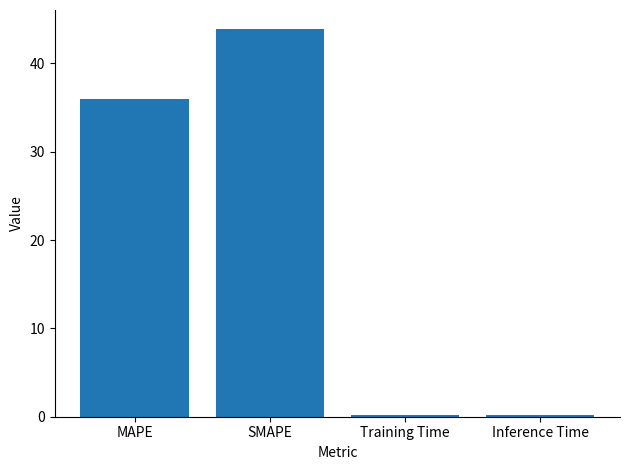

What is the value of the 3rd bar from the left?

0.2